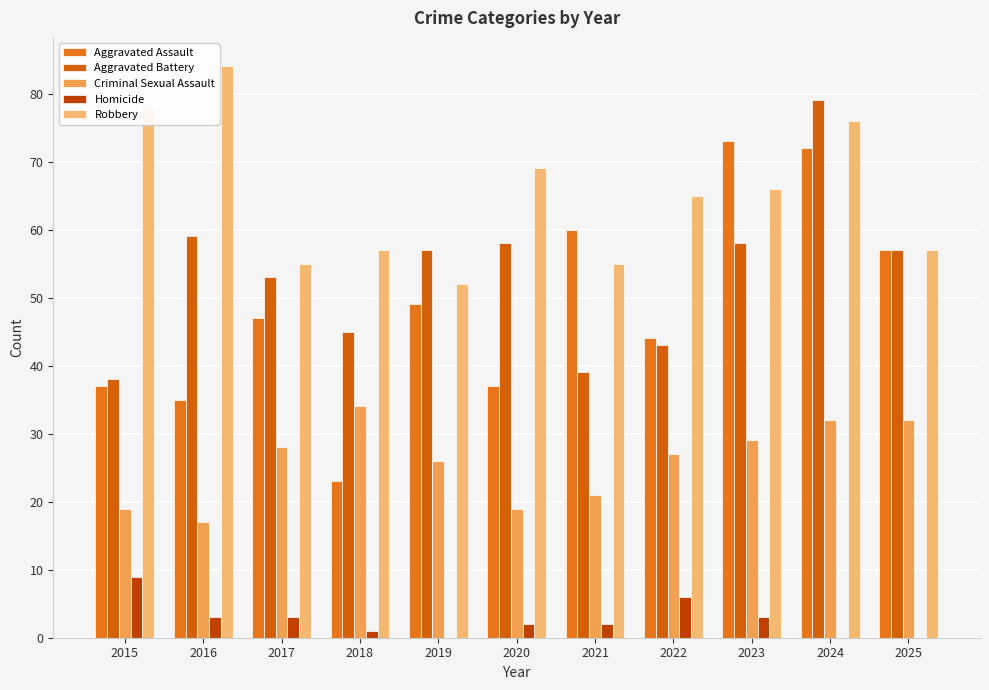

At 2016, list the series in order from smallest to largest.

Homicide, Criminal Sexual Assault, Aggravated Assault, Aggravated Battery, Robbery